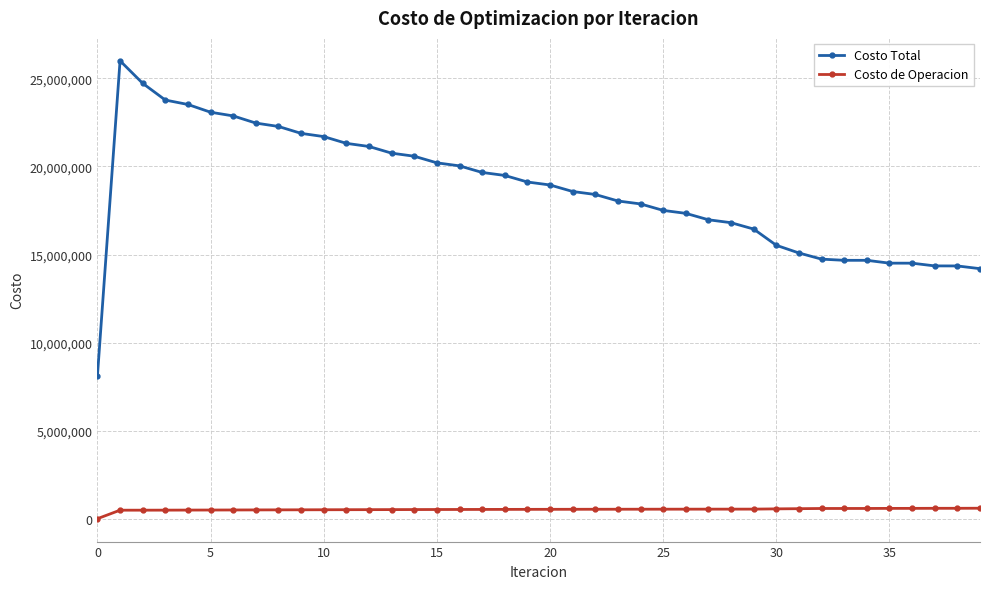

List the series in order of their overall mean, lowest first.

Costo de Operacion, Costo Total